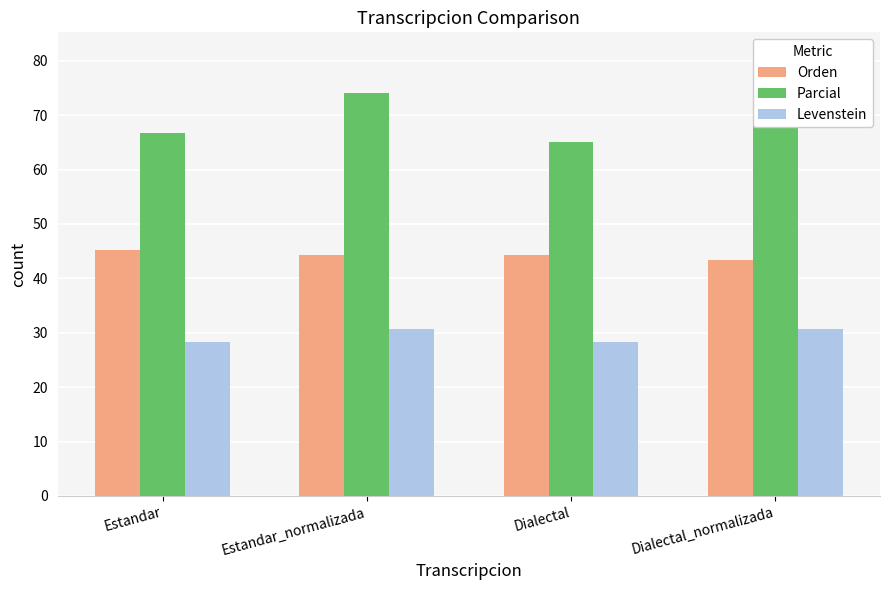

What is the difference between the maximum and second lowest values in the Levenstein series?

2.4